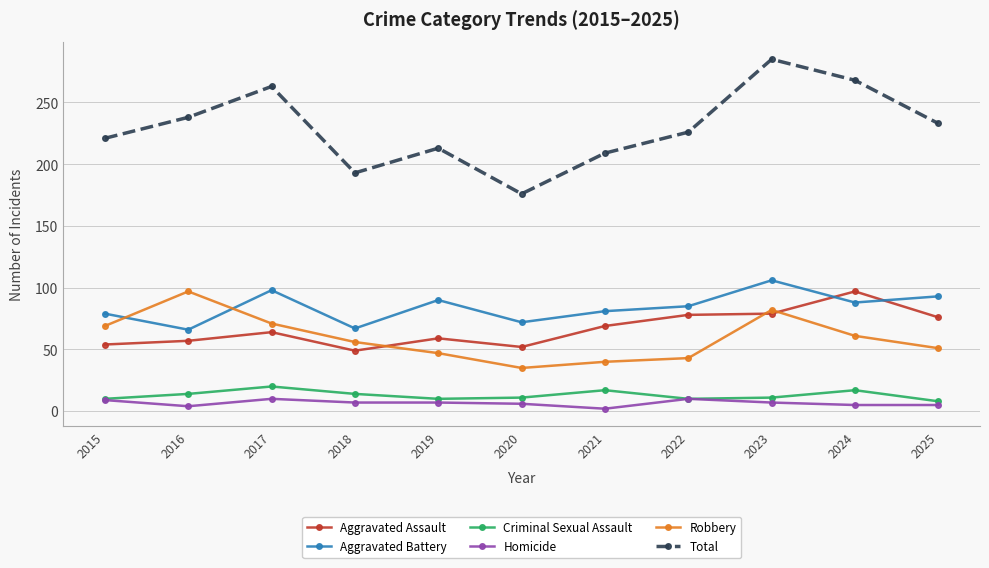

At how many categories does at least one series exceed 155?

11